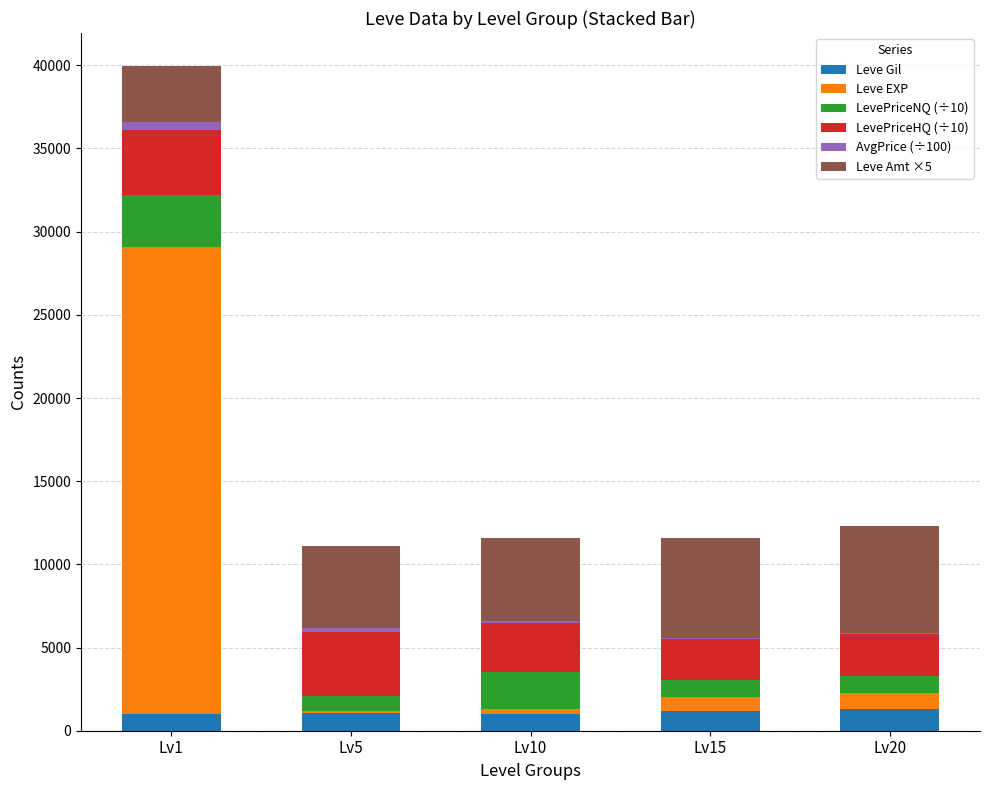

The value of Leve Gil at Lv5 is 1071.0. True or false?

True